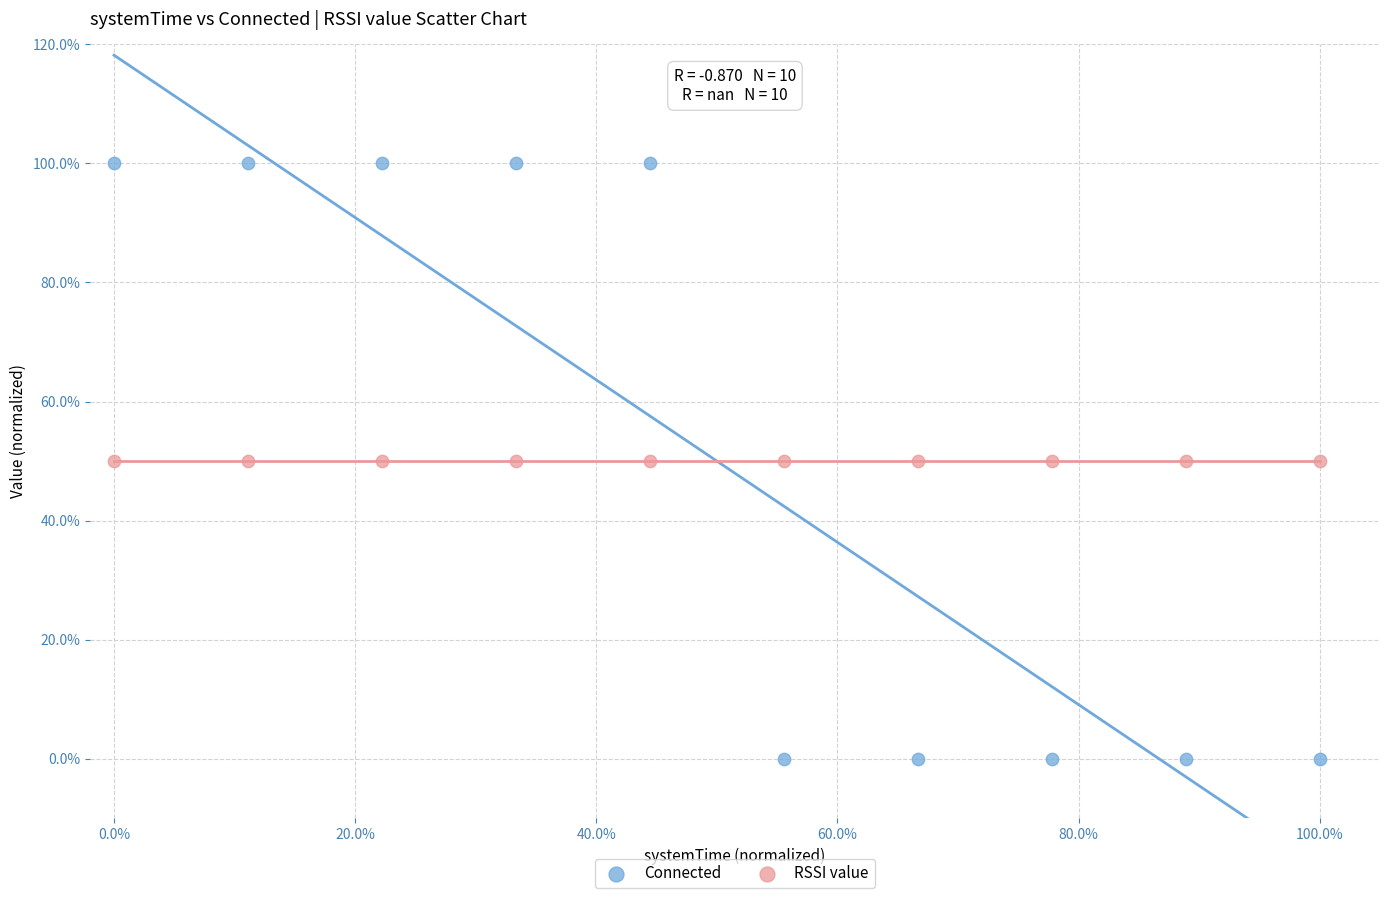

What are all the series names shown in the legend?

Connected, RSSI value